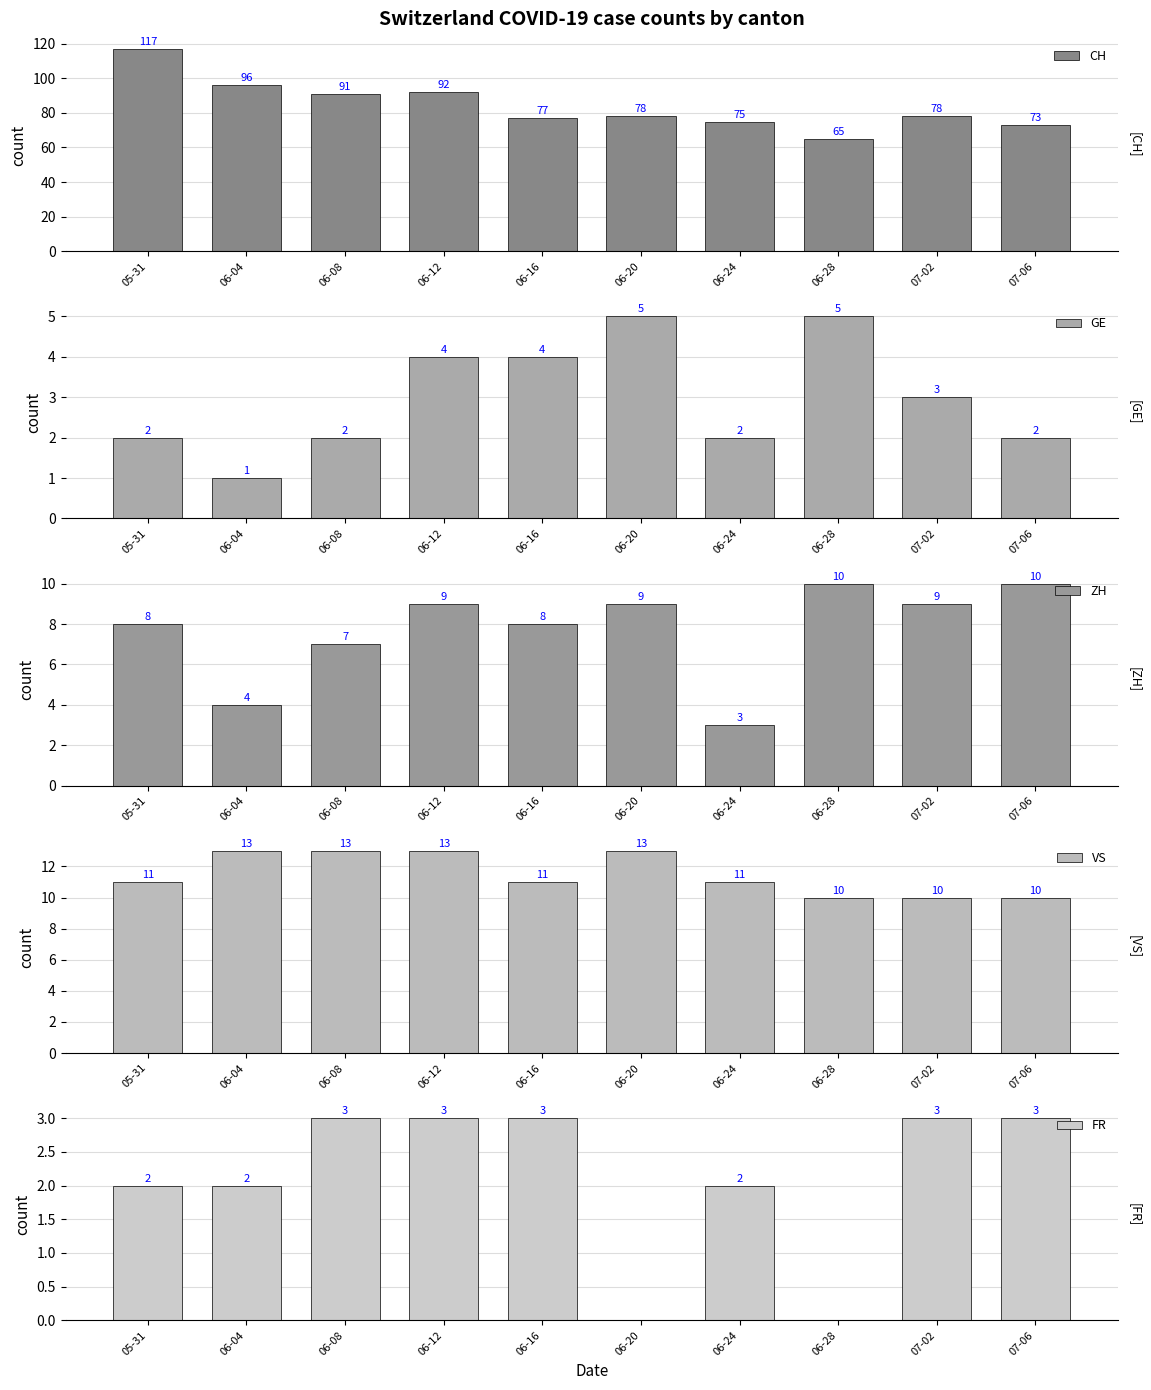

Read the VS value at 07-02.

10